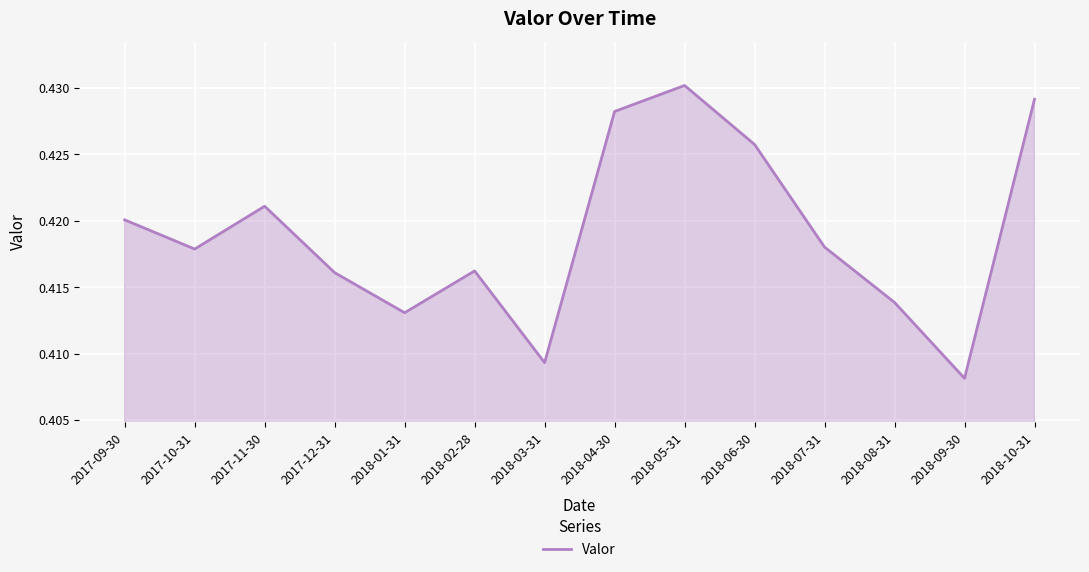

What position from the right is 2018-02-28?

9